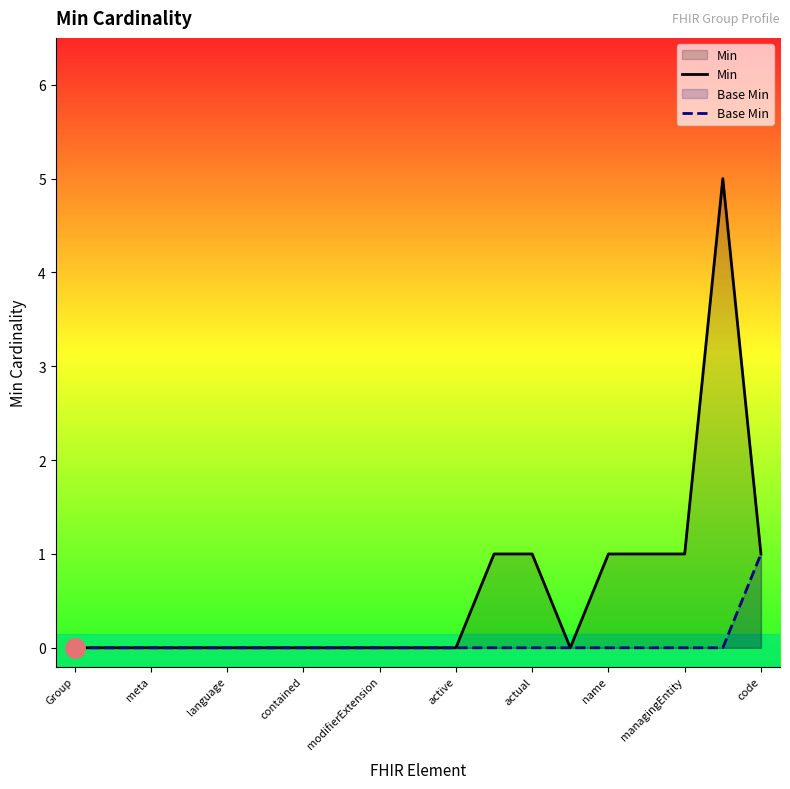

True or false: Min and Base Min cross at least once.

False